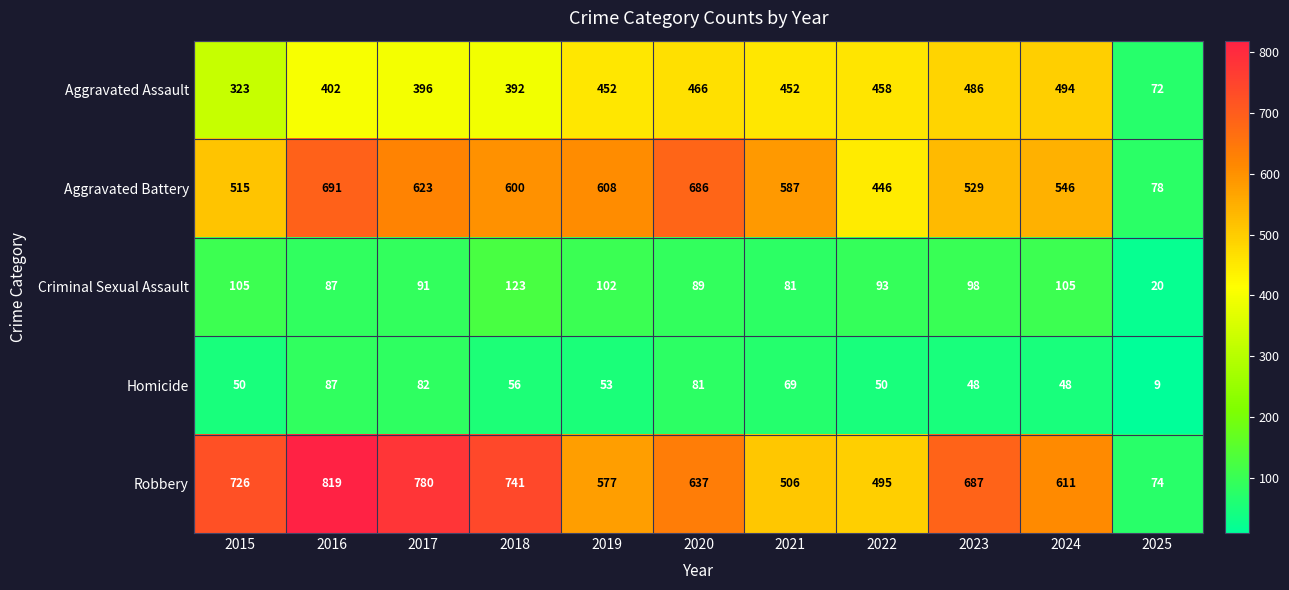

What is the spread (max minus min) of values at 2018?

685